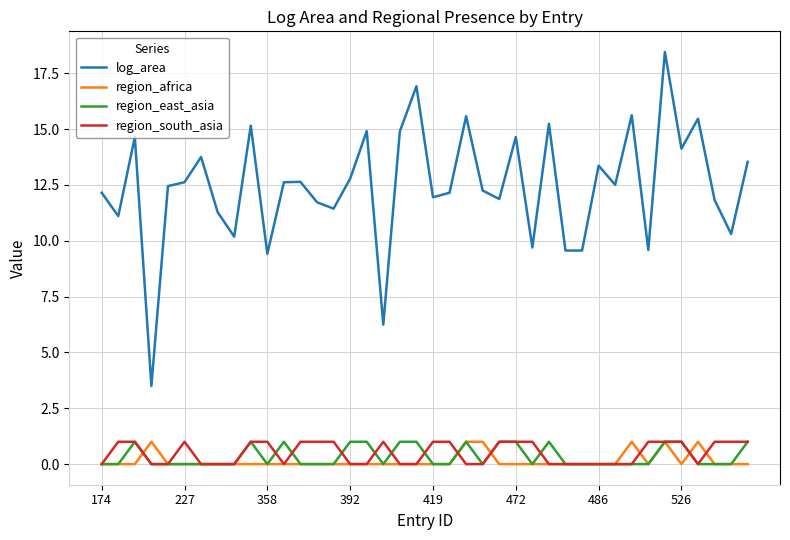

True or false: log_area and region_africa intersect in this chart.

False